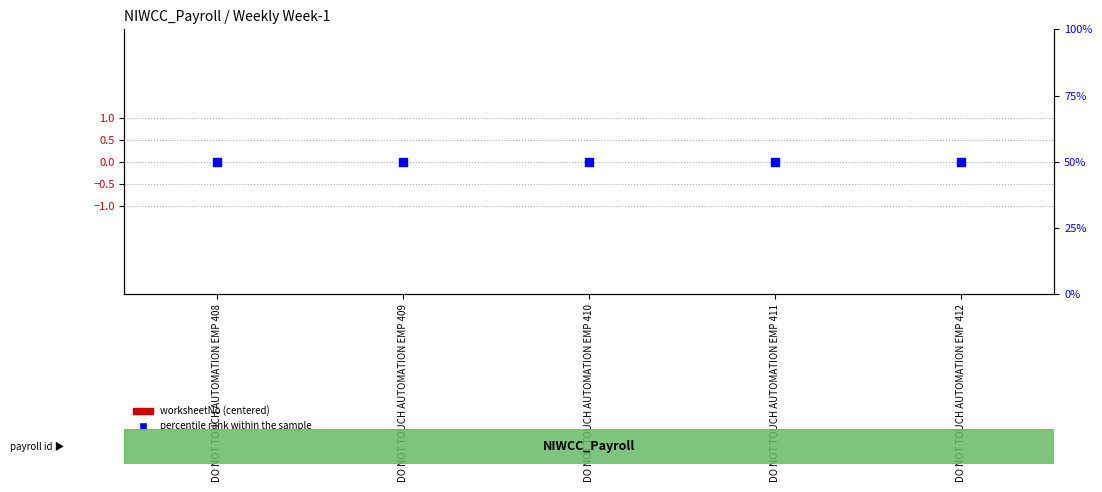

At which category is the sum across all series the highest?

DO NOT TOUCH AUTOMATION EMP 408